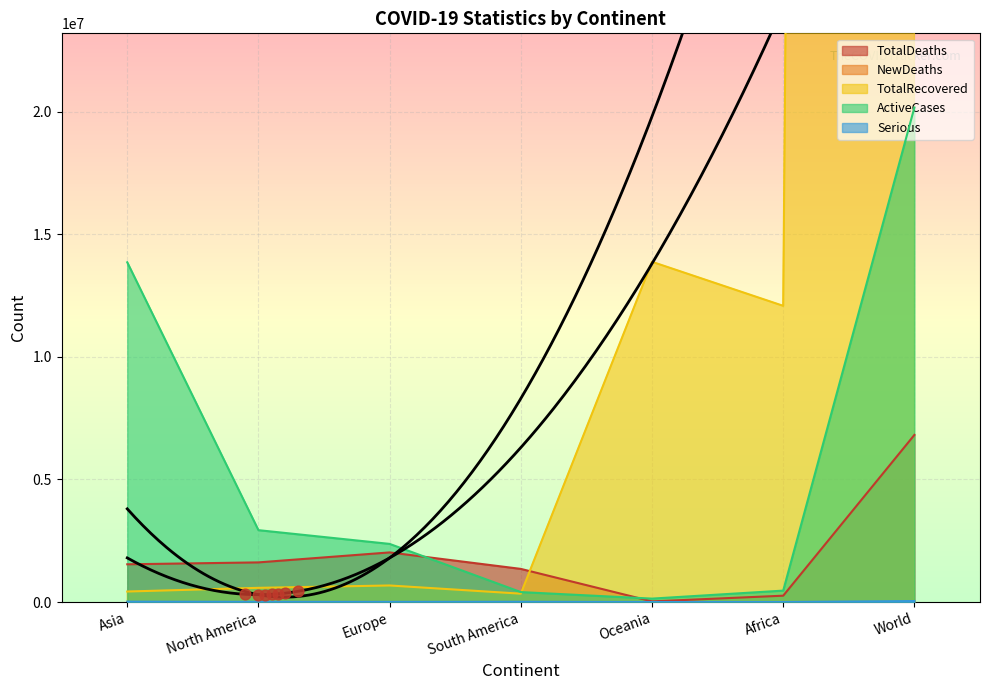

At which category is the sum across all series the highest?

World